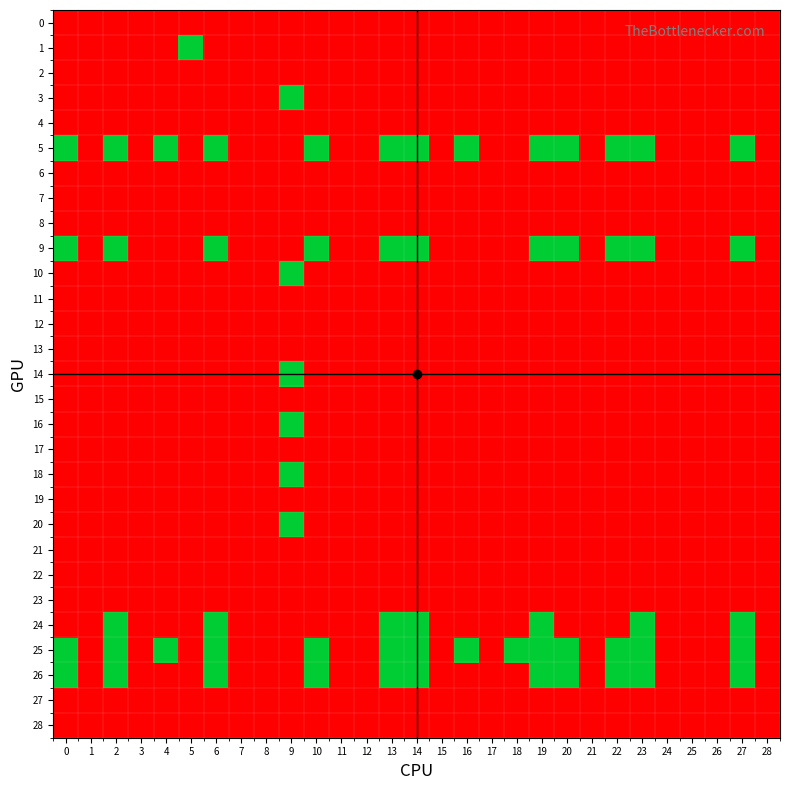

Which series has the largest total across all categories?

25